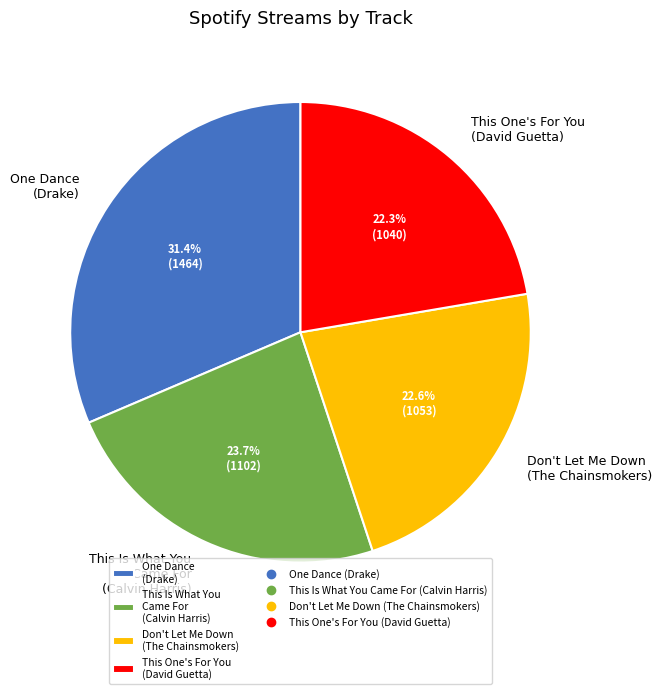

Combined, what portion of the pie is This Is What You Came For (Calvin Harris) and One Dance (Drake)?

55.1%